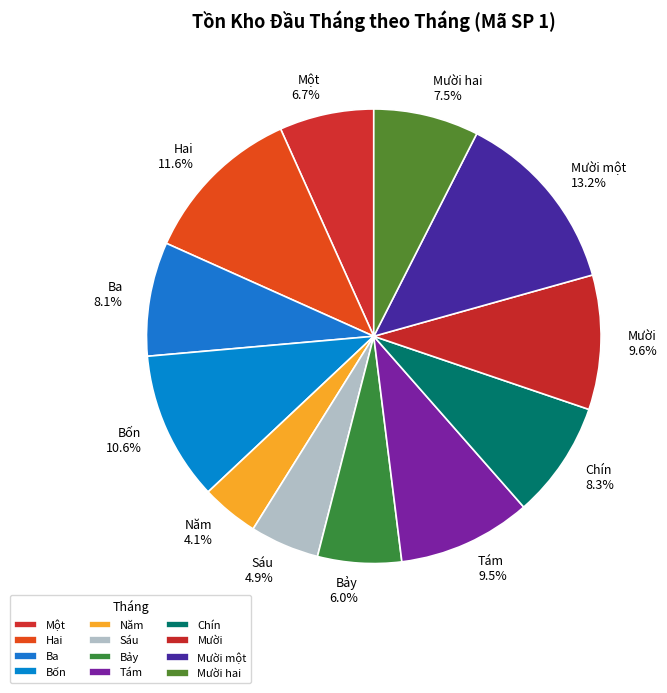

To the nearest percent, what is the combined percentage of Mười hai and Một?

14%